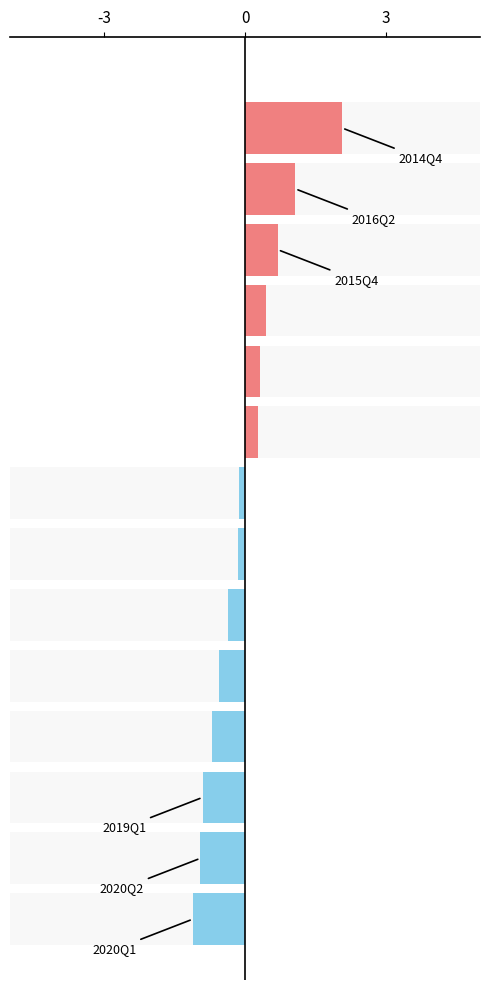

What is the approximate value at 6?

-0.2